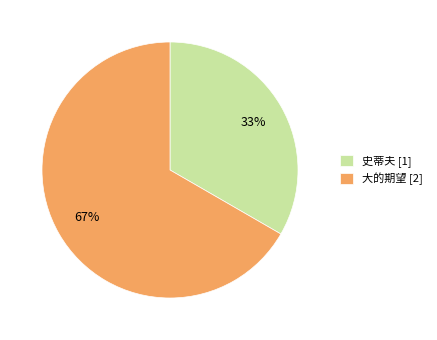

Which has a higher value, 史蒂夫 [1] or 大的期望 [2]?

大的期望 [2]